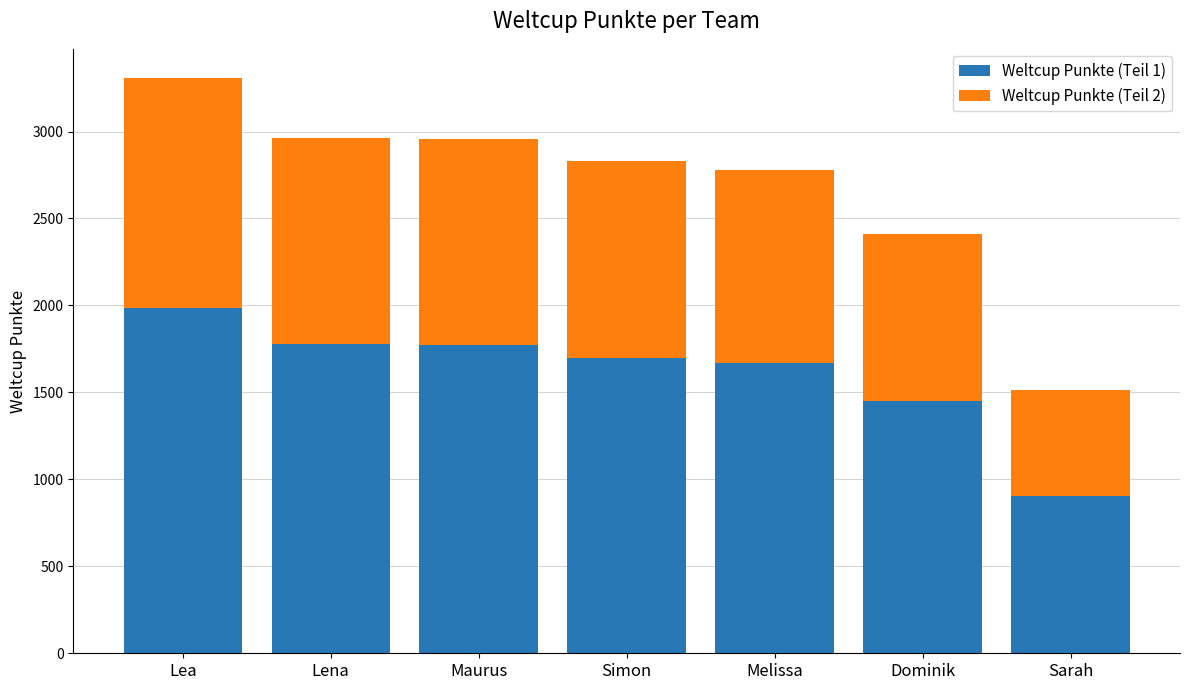

How many bars are there in total?

7